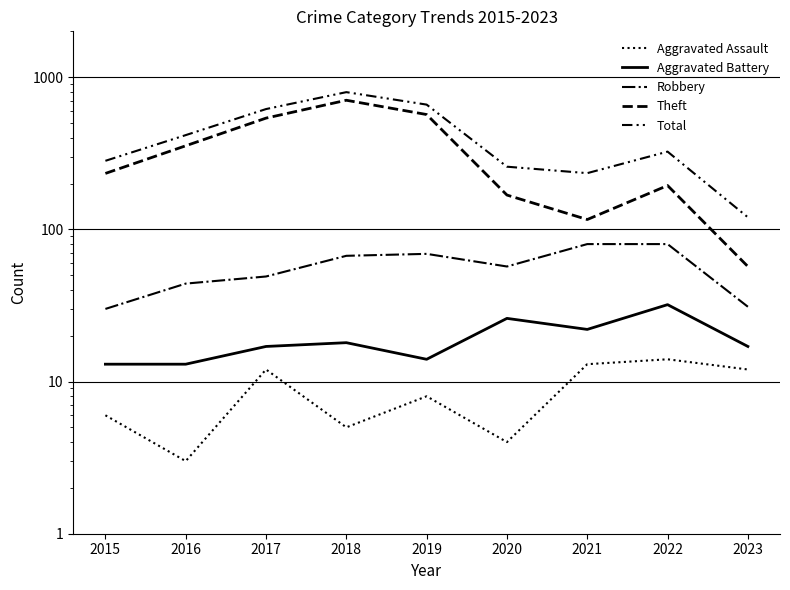

How many interior local peaks does the Aggravated Battery series have?

3